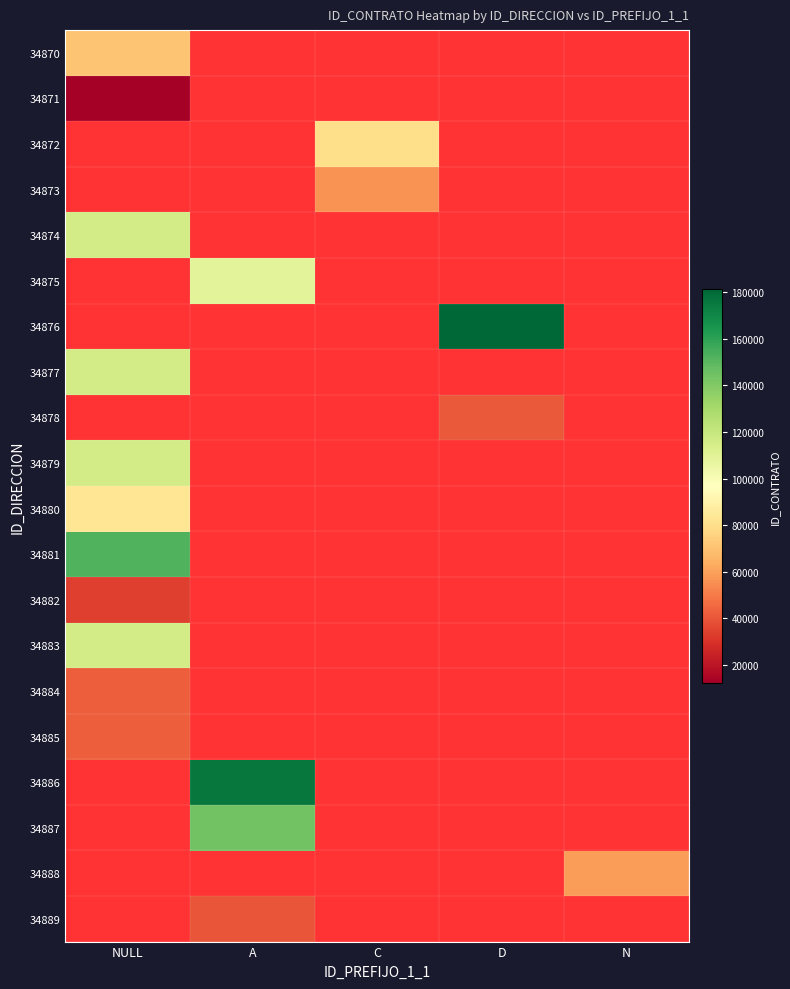

Rank the series by their maximum value, from lowest to highest.

34880, 34871, 34872, 34873, 34874, 34875, 34876, 34885, 34884, 34877, 34878, 34882, 34879, 34870, 34883, 34881, 34886, 34887, 34888, 34889